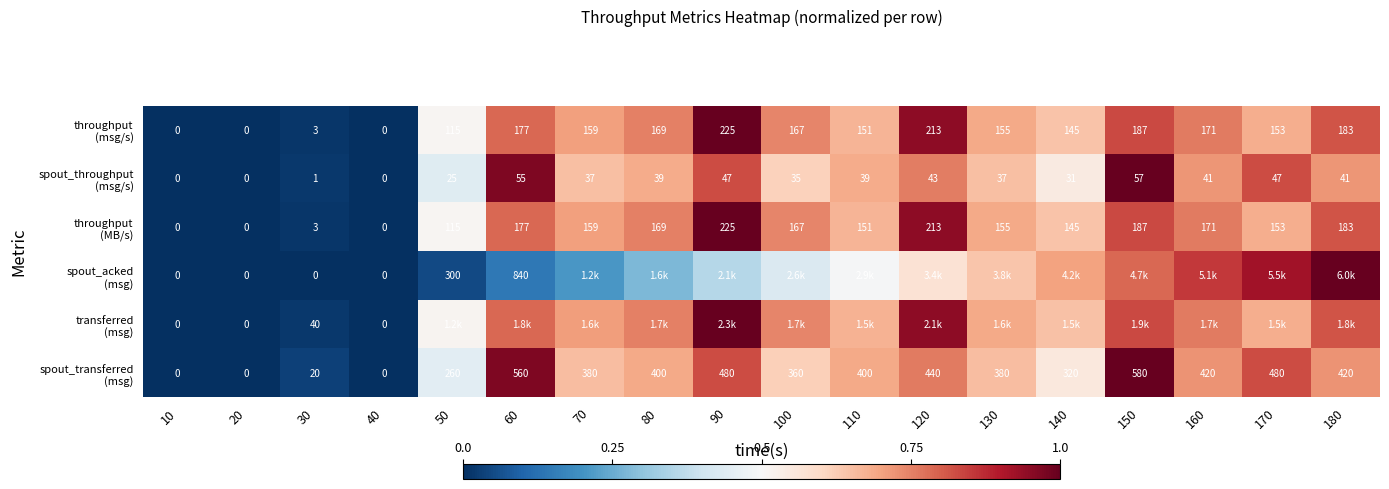

The value of throughput (msg/s) at 80 is 1.0. True or false?

False